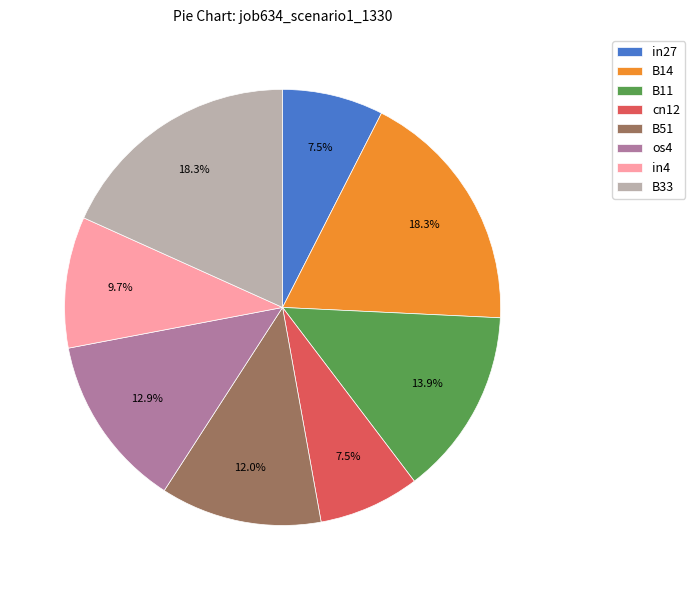

Does any single category account for the majority?

No